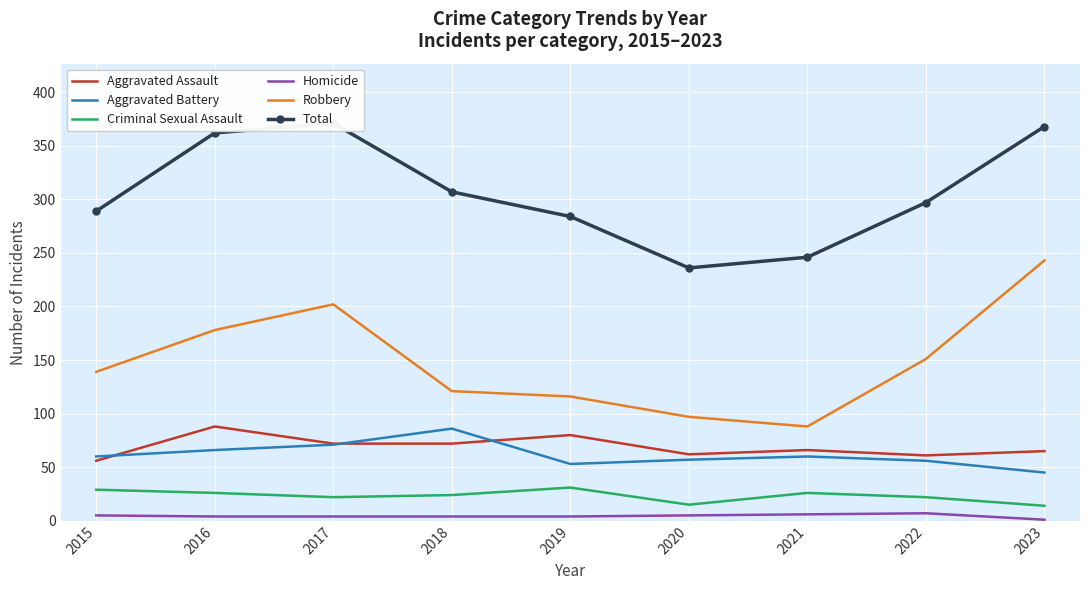

Is the value of Aggravated Battery at 2017 greater than the value of Homicide at 2017?

Yes